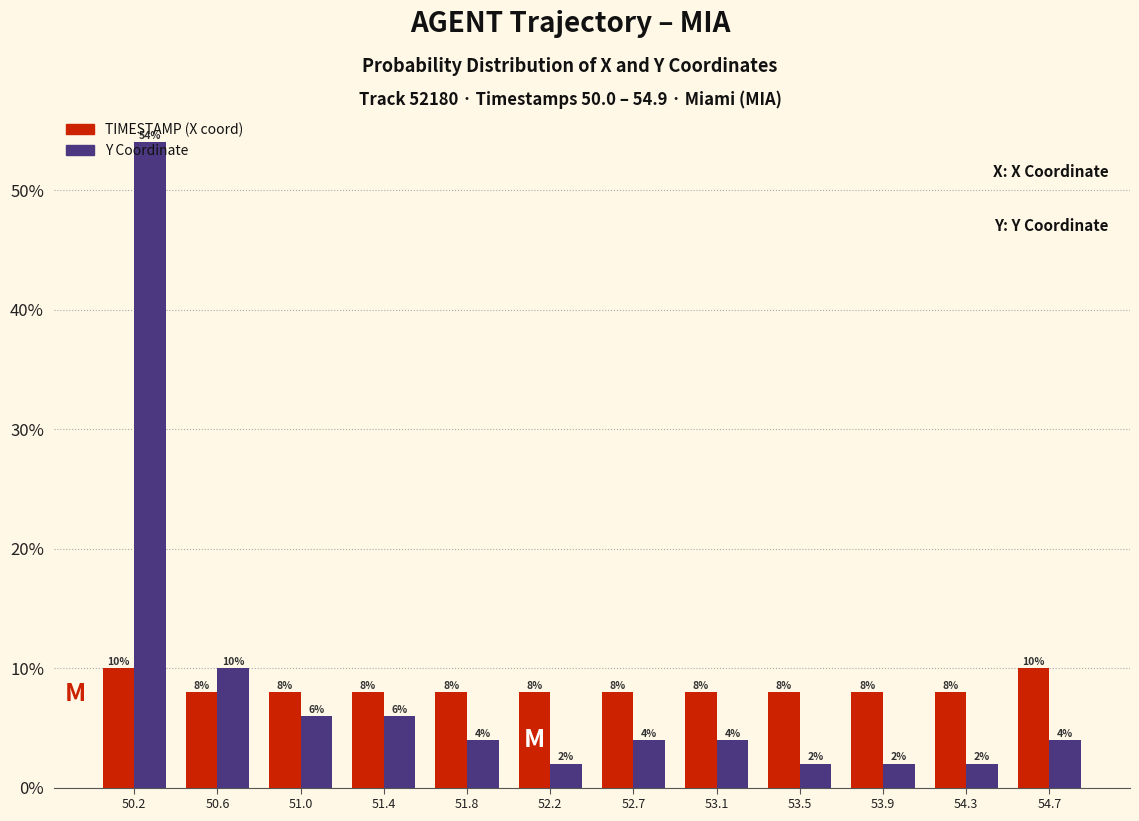

What is the maximum value shown in the chart?

54